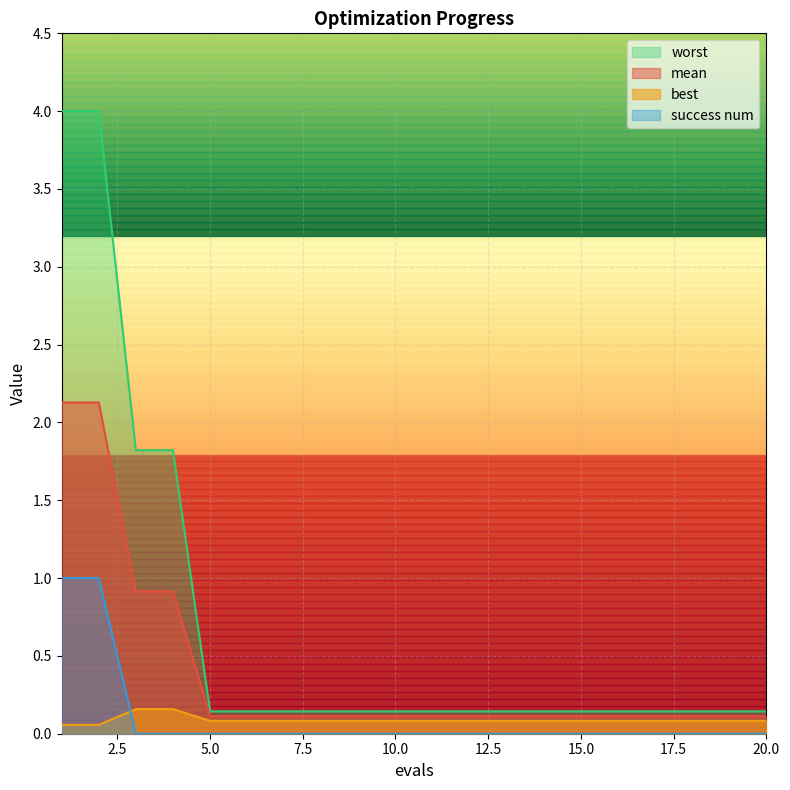

At which category is the sum across all series the highest?

1